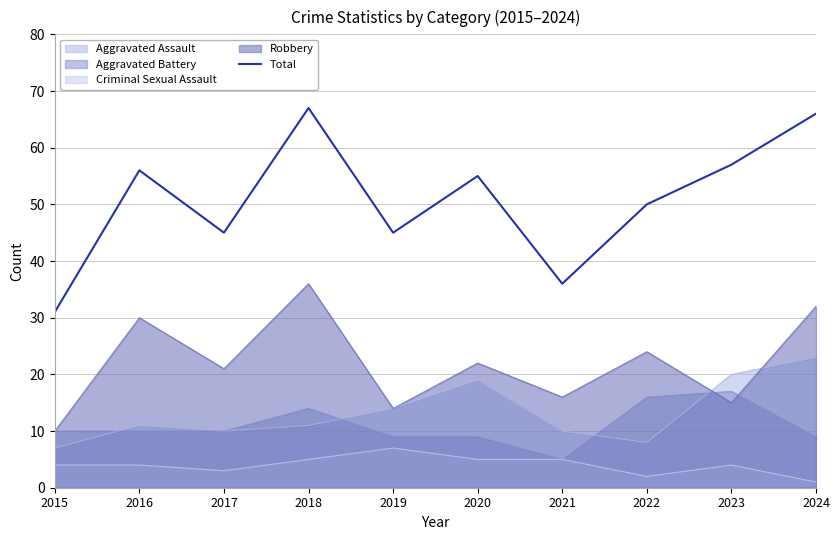

What is the approximate value at 2016?

56